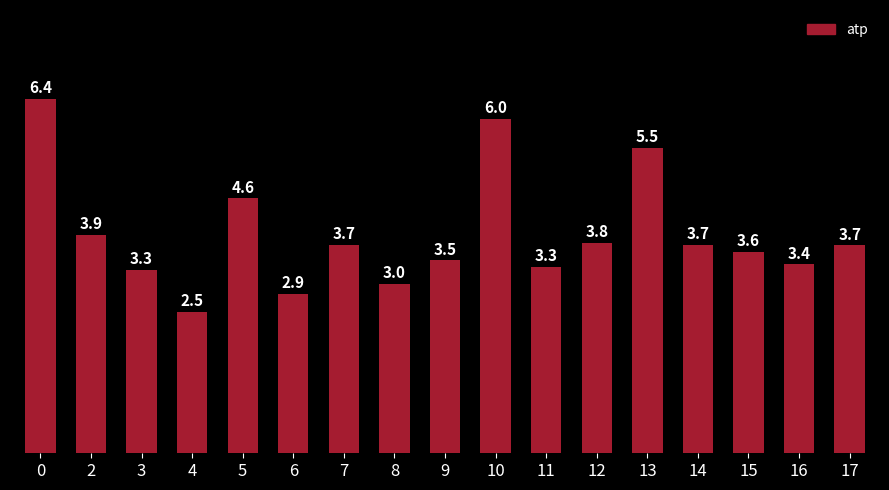

What is the change in value from 7 to 13?

+1.7